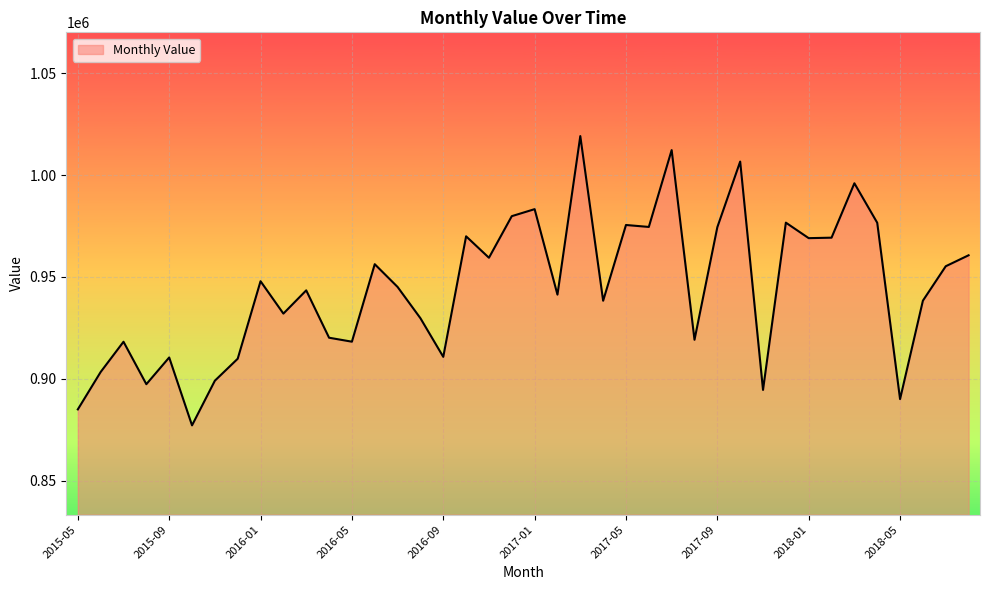

What is the sum of all values?

37783392